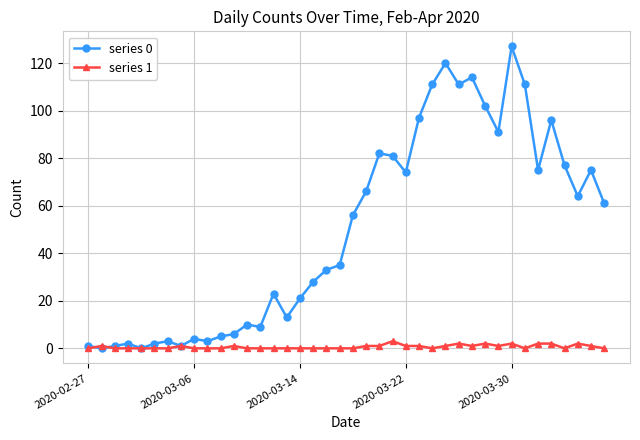

What is the average value of the series 0 series?

50